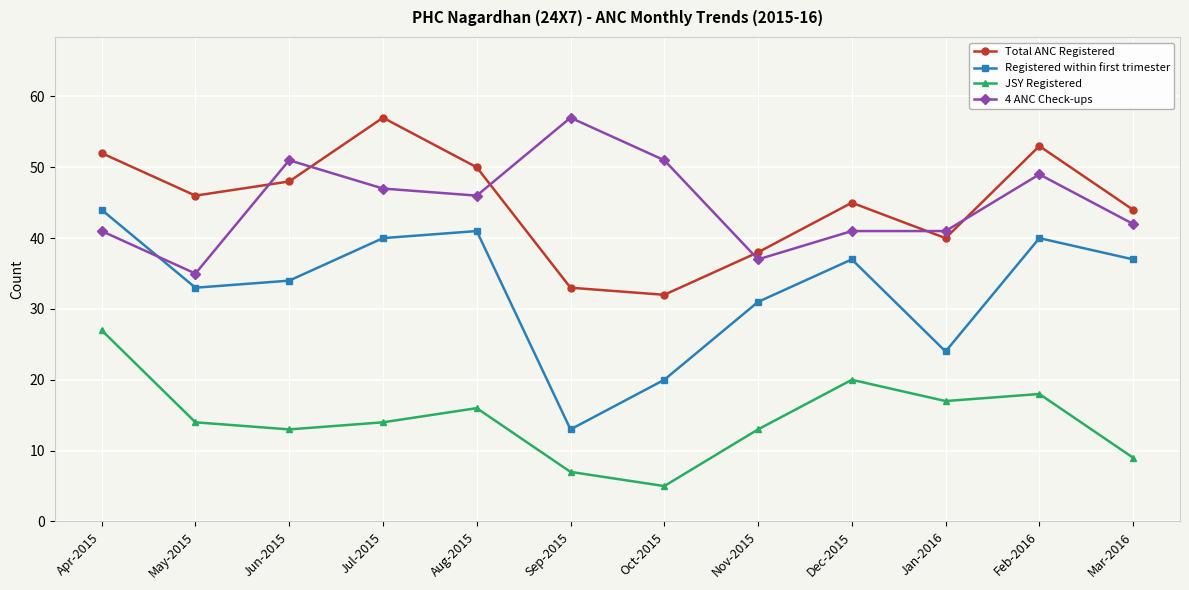

What are all the series names shown in the legend?

Total ANC Registered, Registered within first trimester, JSY Registered, 4 ANC Check-ups